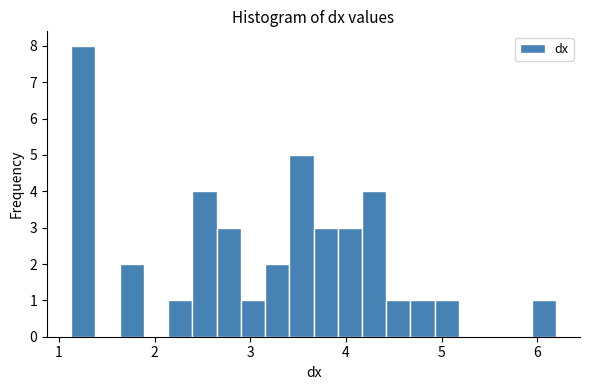

Read against the x-axis, roughly where is the centre of the tallest bar?

1.3